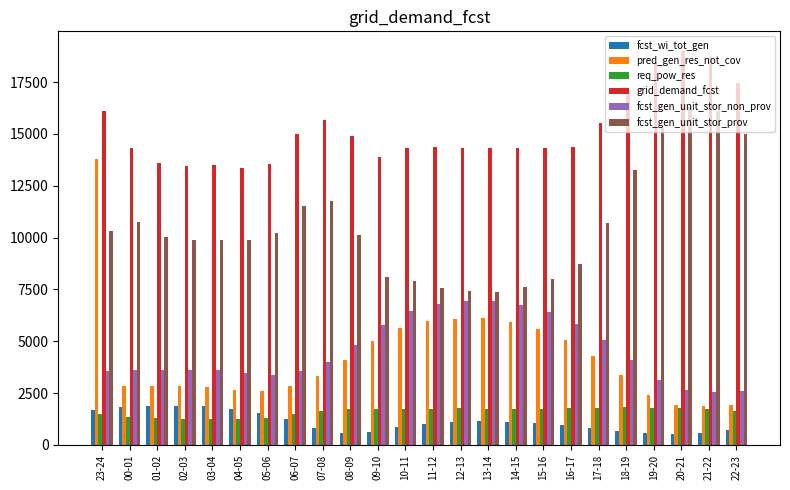

The value of fcst_wi_tot_gen at 03-04 is 1860. True or false?

True